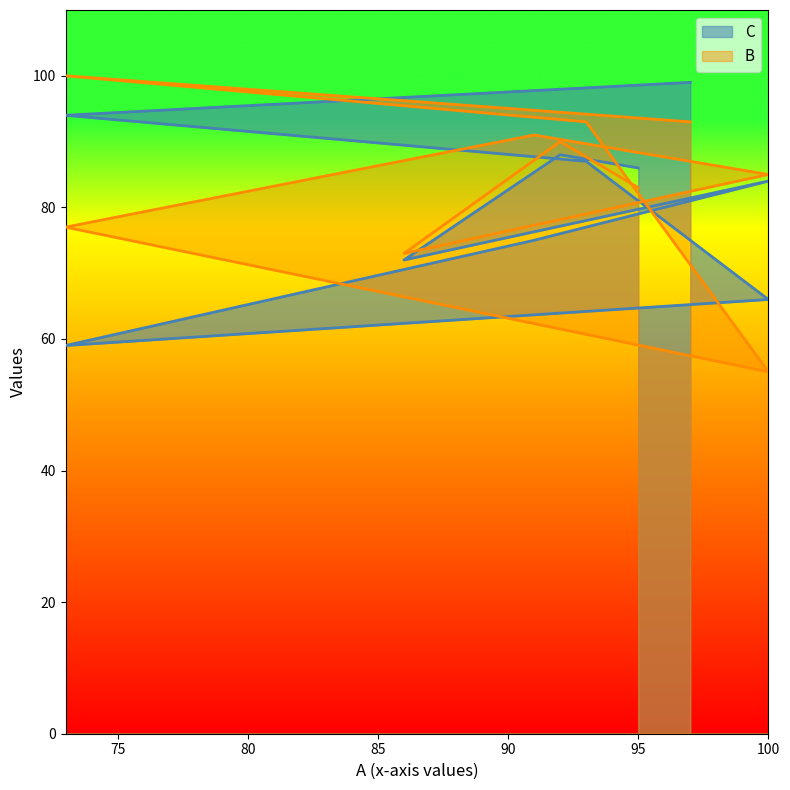

True or false: C and B cross at least once.

True